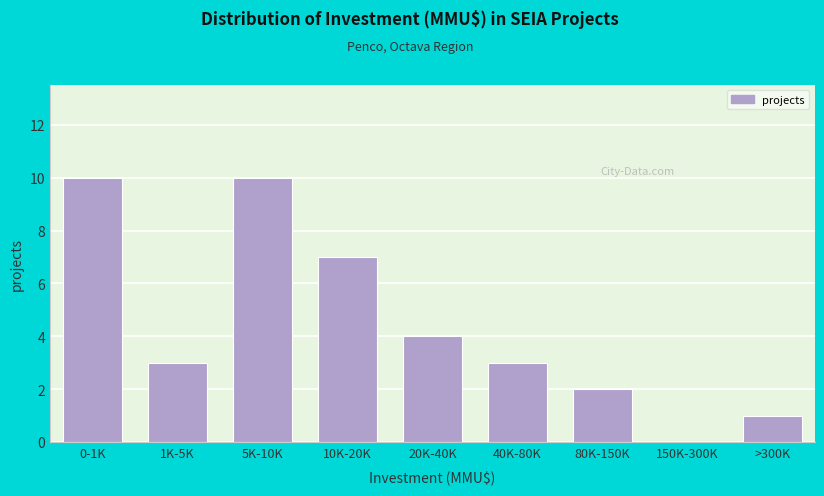

Reading right to left, extract all data points from this chart.

>300K=1	150K-300K=0	80K-150K=2	40K-80K=3	20K-40K=4	10K-20K=7	5K-10K=10	1K-5K=3	0-1K=10